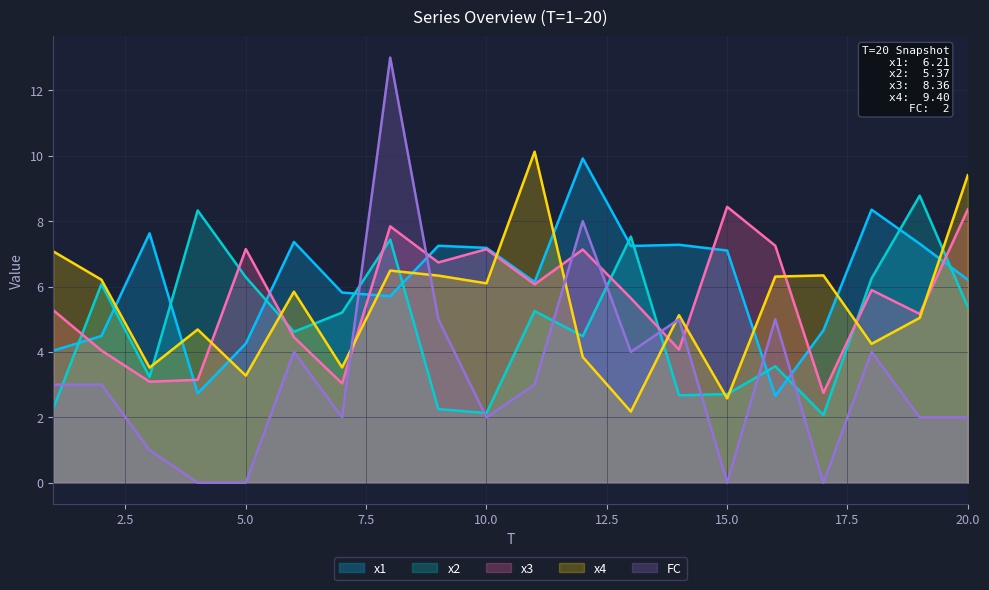

What is the maximum value for x1?

9.9